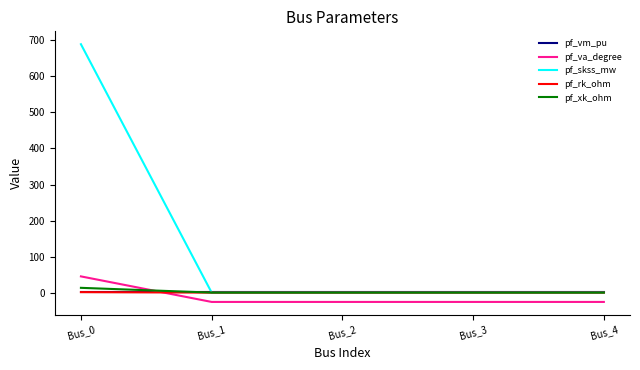

Which series has the largest range (max minus min)?

pf_skss_mw